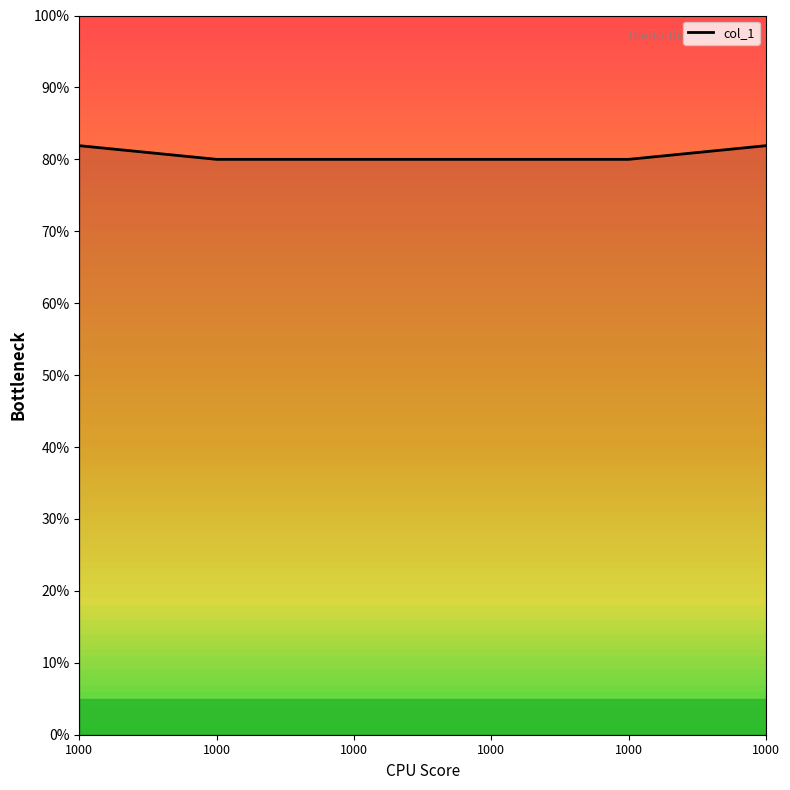

What is the ratio of the value at 1000 to the value at 1000?

1.0